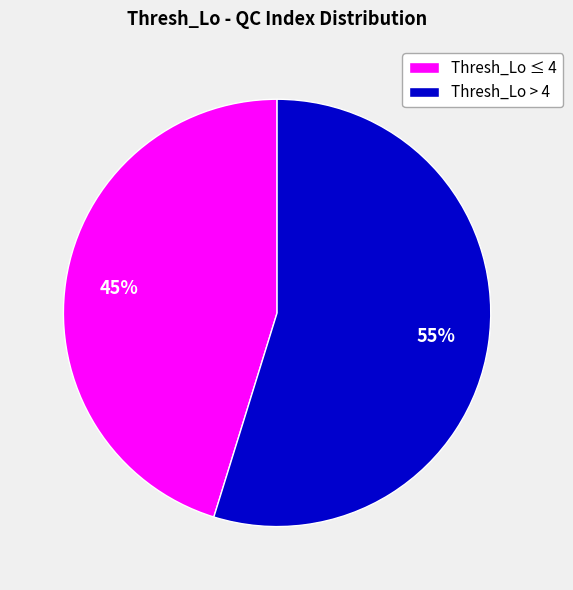

Which slice is the smallest?

Thresh_Lo ≤ 4